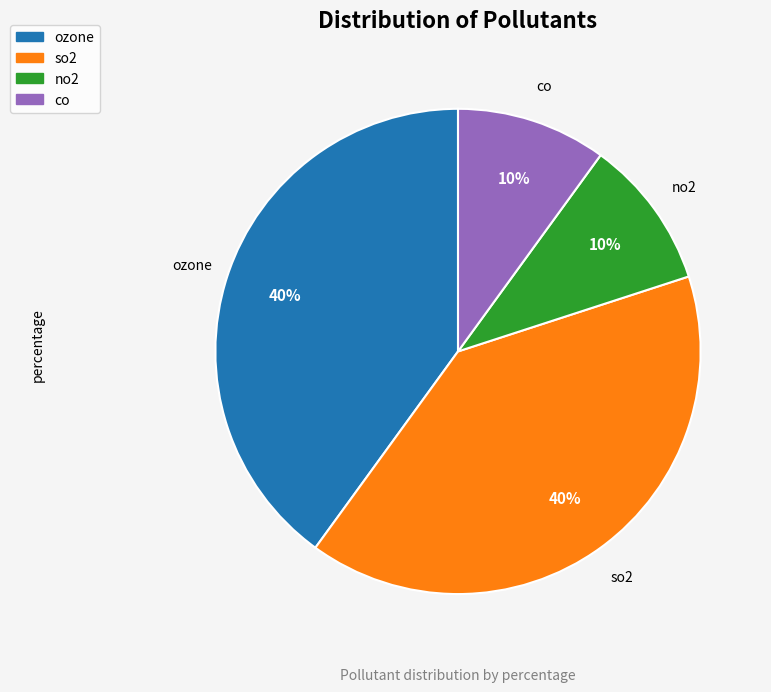

Does any single category account for the majority?

No